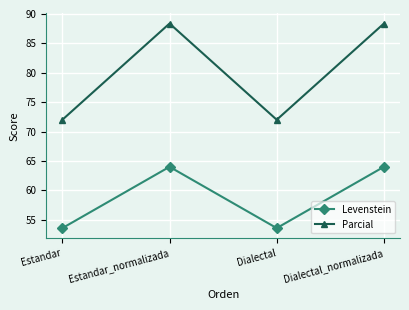

What is the approximate value of Parcial at Estandar?

72.0